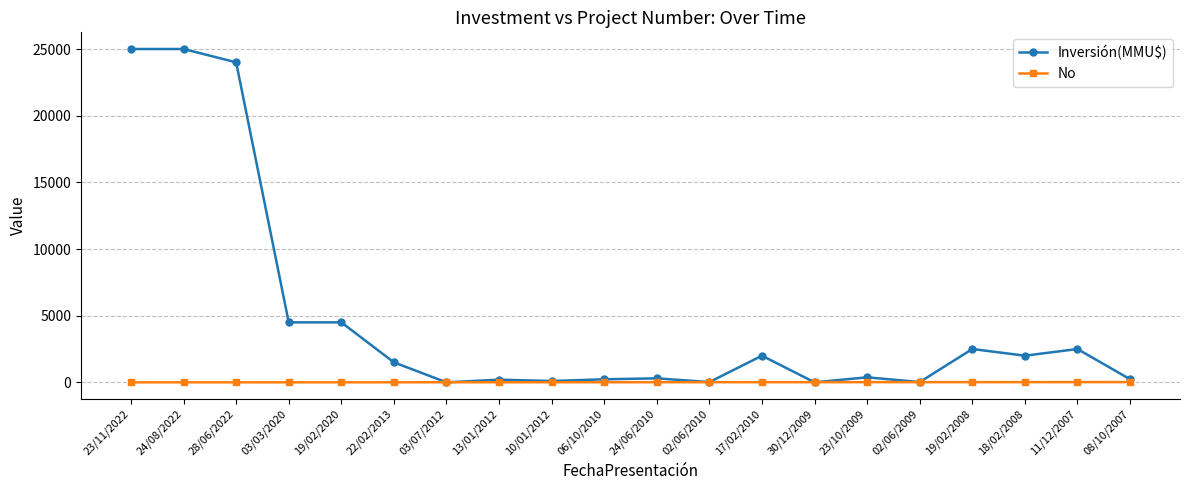

How many data points in No are less than 11?

10